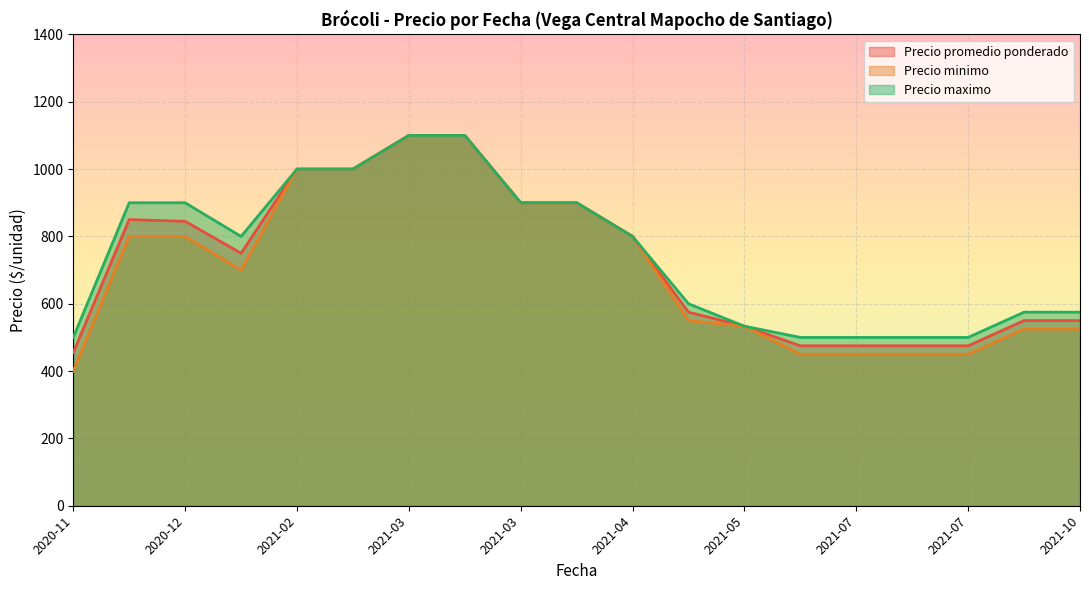

Which series has the largest total across all categories?

Precio maximo